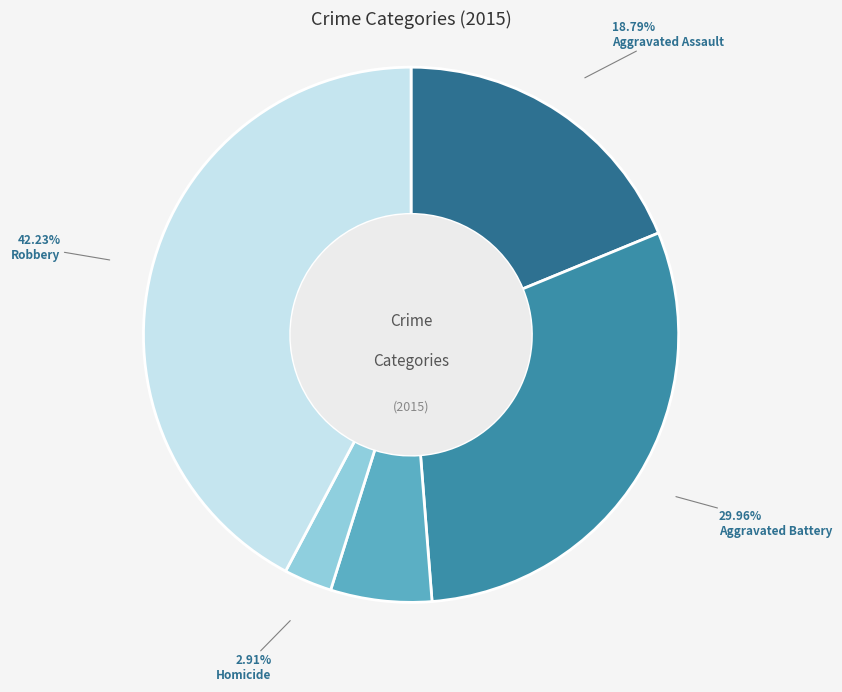

Does any single category account for the majority?

No